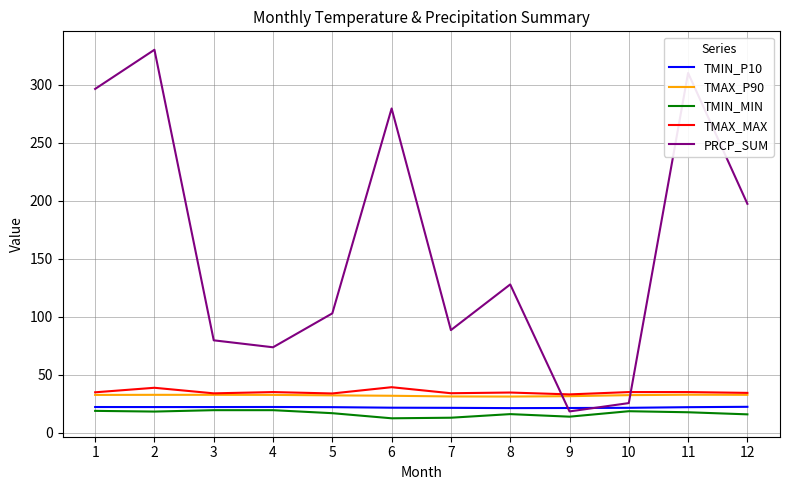

True or false: TMIN_MIN and TMAX_P90 intersect in this chart.

False